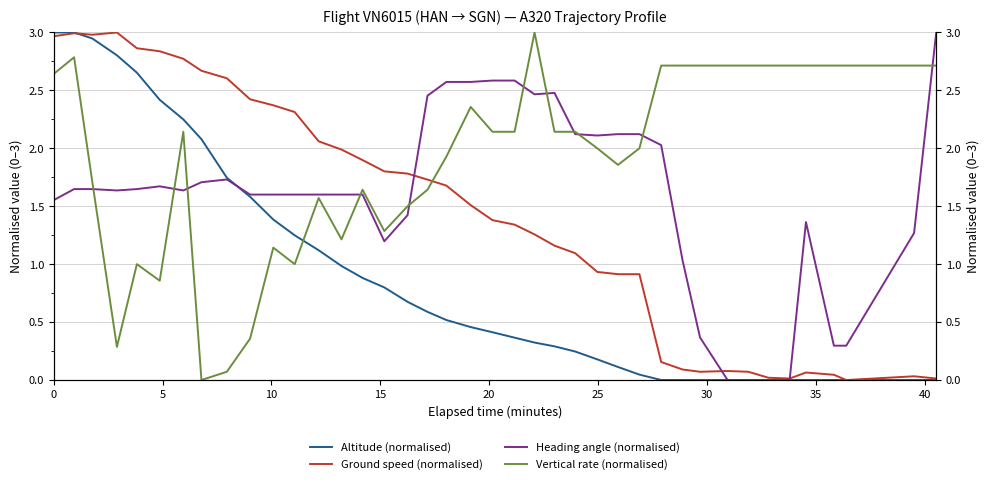

How many interior local peaks does the Heading angle (normalised) series have?

4